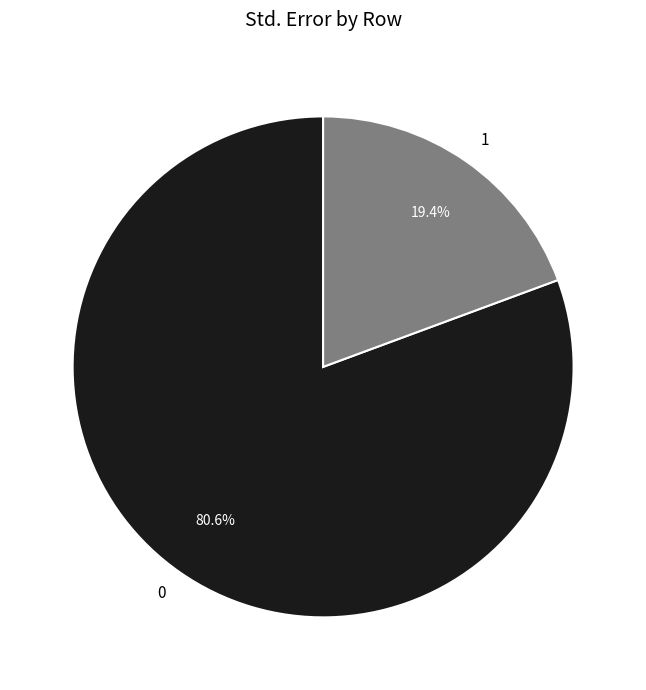

Combined, what portion of the pie is 1 and 0?

100.0%